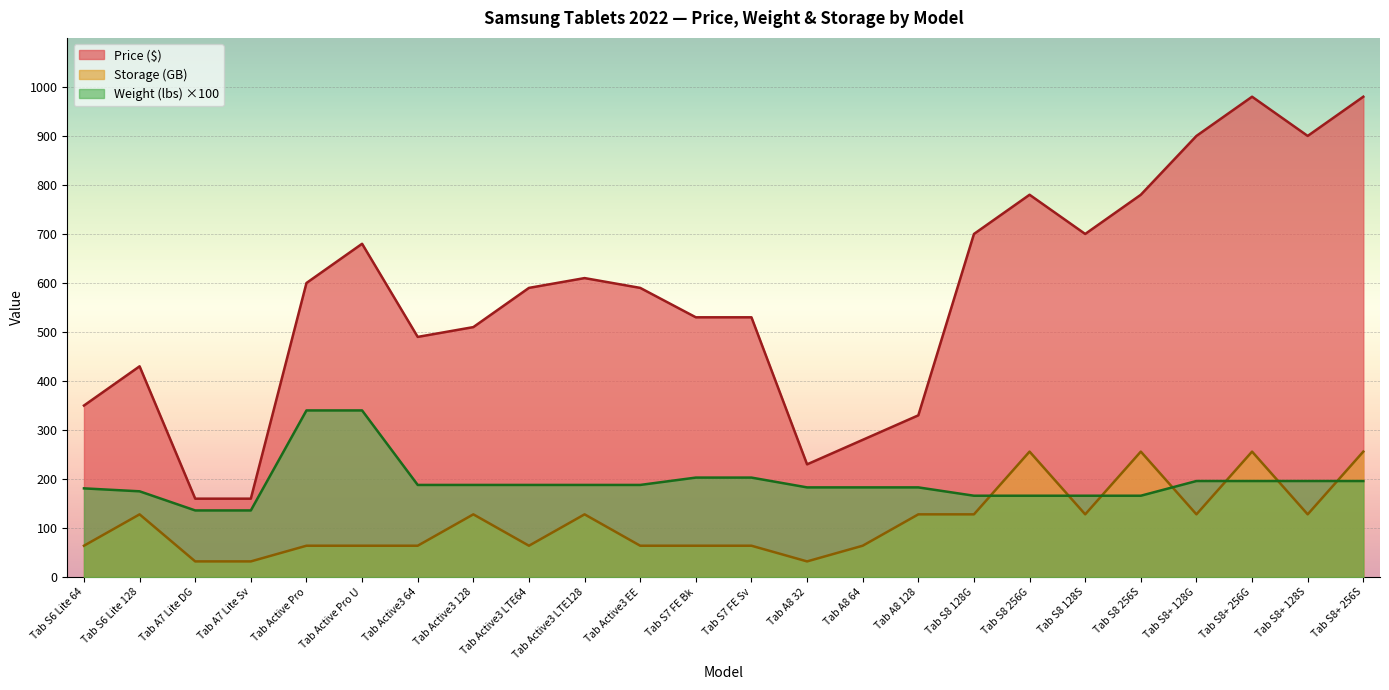

What is the value of the Avg Price ($) point at the 7th from the left?

490.0